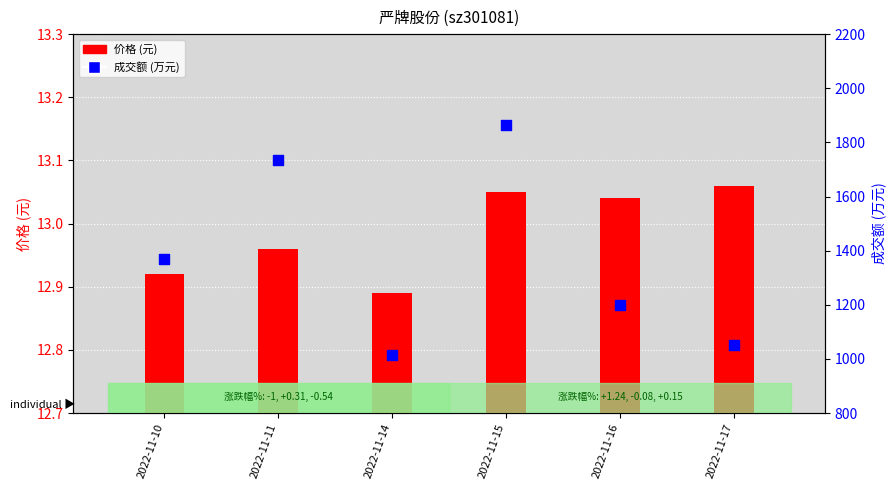

Which series has the largest total across all categories?

成交额(万元)